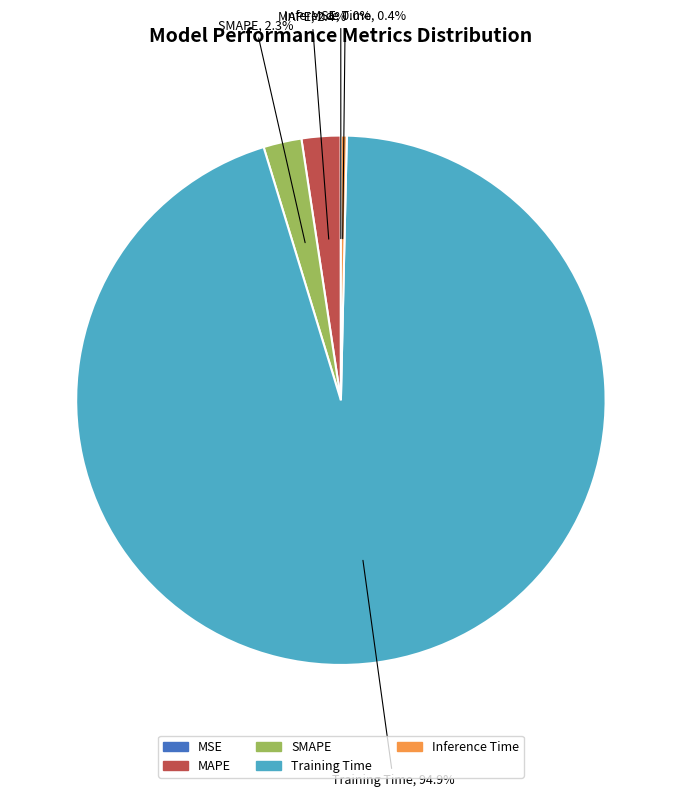

Which has a higher value, MAPE or Training Time?

Training Time